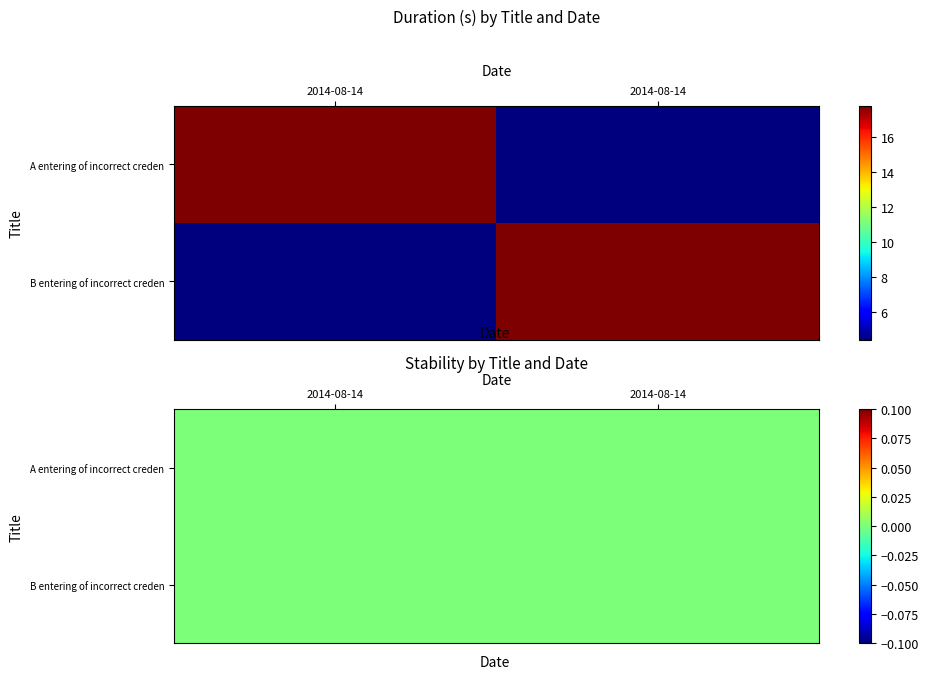

What is the difference between the B entering of incorrect credentials sho… values at 2014-08-14T13:01:16.717Z and 2014-08-14T13:01:34.536Z?

13.4